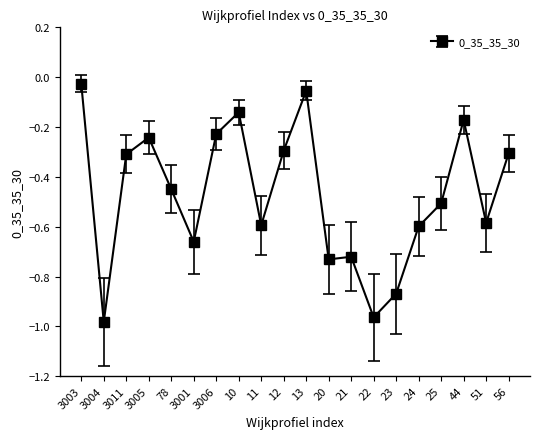

The value at 11 is -0.6. True or false?

True